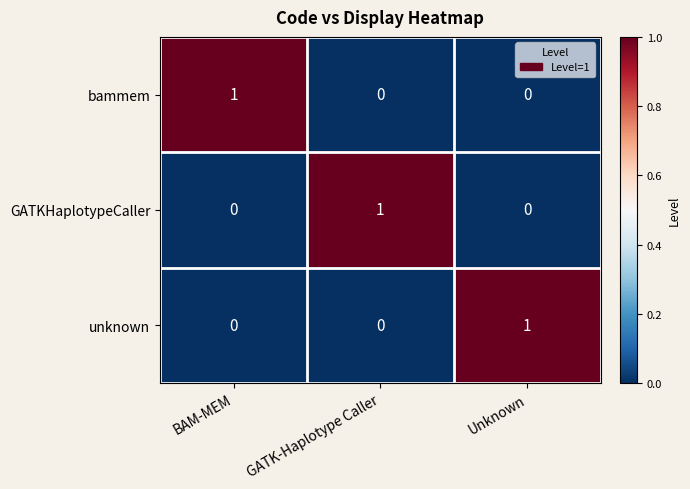

How many positive values does the GATKHaplotypeCaller series have?

1